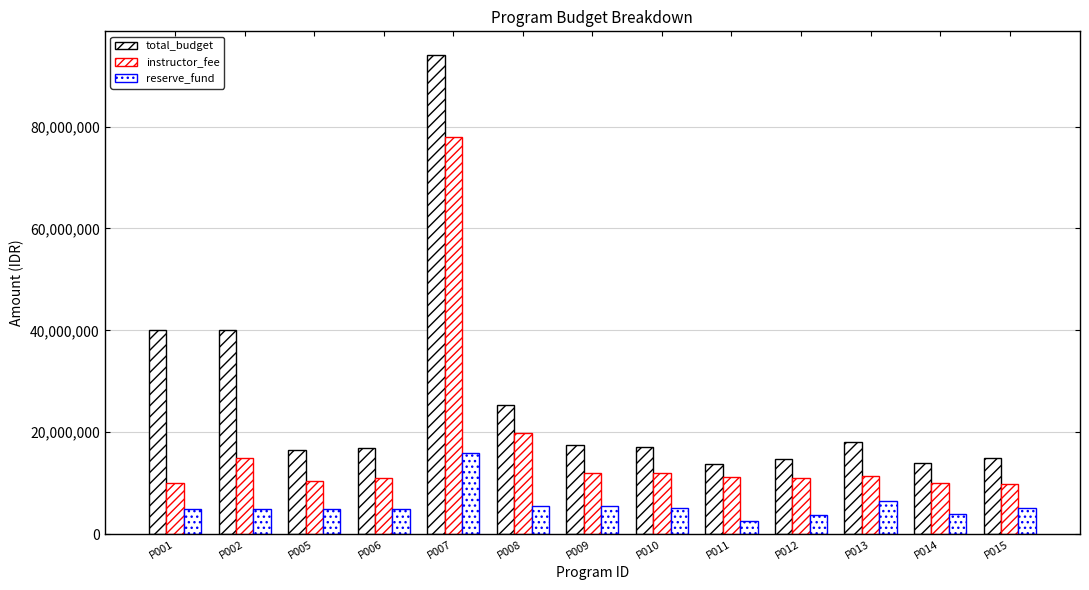

What value does the instructor_fee series have at P002, to the nearest 100?

15000000